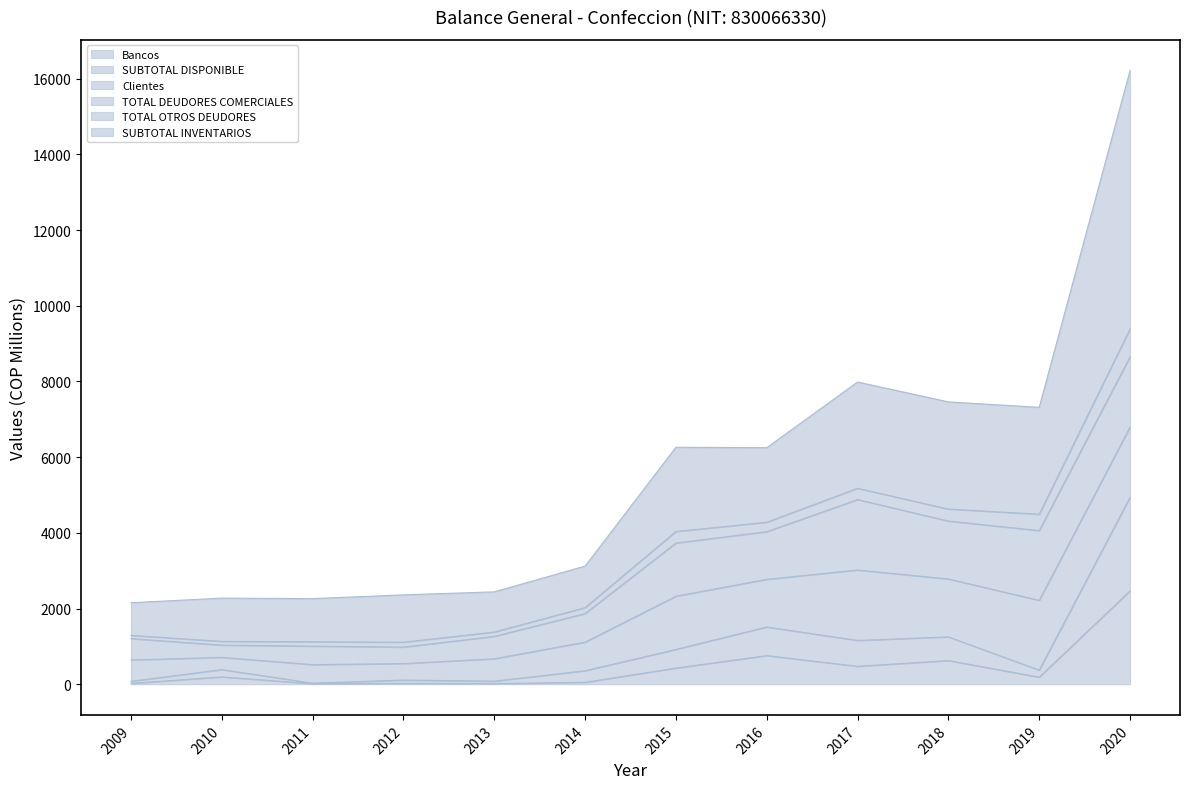

At which label does Bancos first exceed 193?

2010